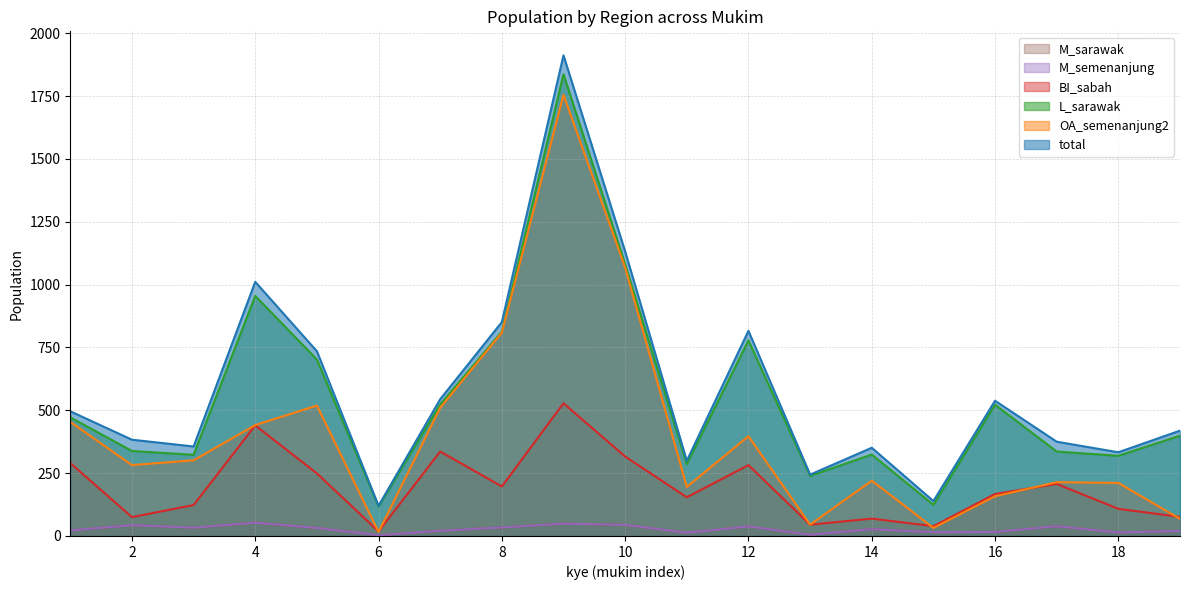

The value of M_semenanjung at 19 is 26. True or false?

False